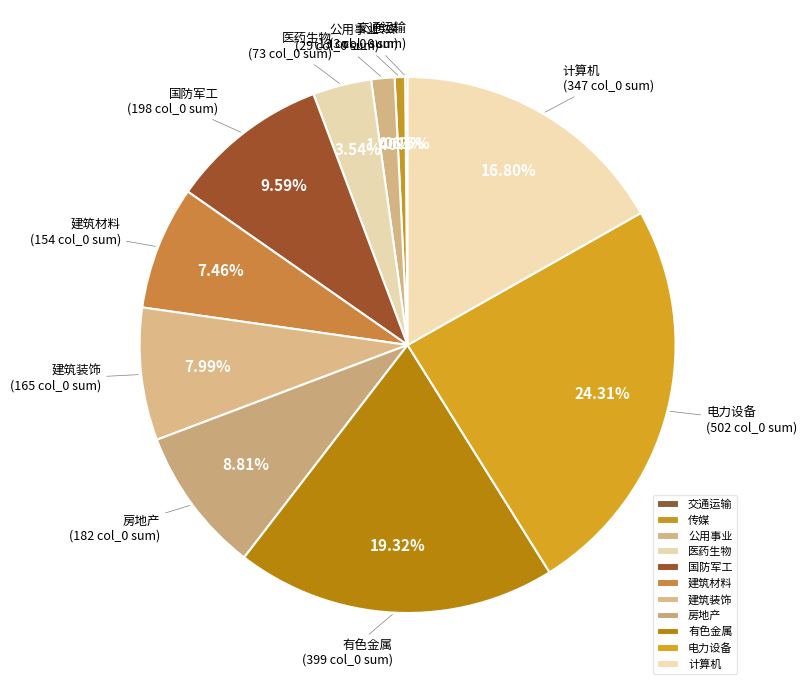

To the nearest percent, what is the difference between the largest and smallest slice percentages?

24%